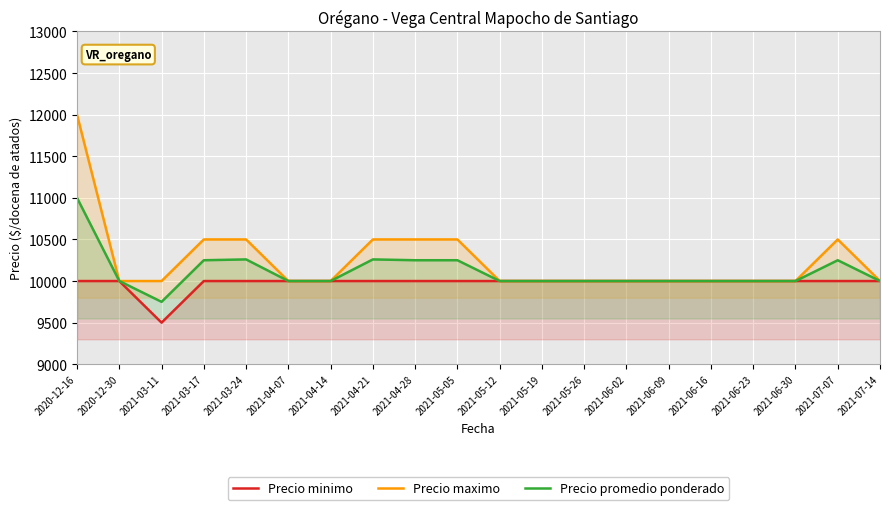

The value of Precio maximo at 2021-03-11 is 10000. True or false?

True